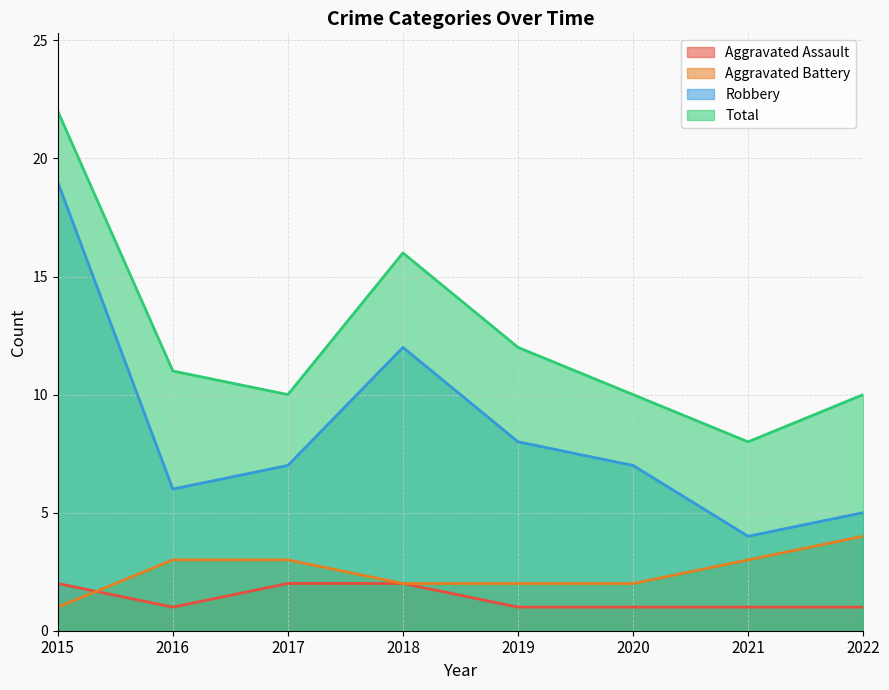

Reading left to right, what are all the values shown in this chart?

Aggravated Assault: 2015=2	2016=1	2017=2	2018=2	2019=1	2020=1	2021=1	2022=1
Aggravated Battery: 2015=1	2016=3	2017=3	2018=2	2019=2	2020=2	2021=3	2022=4
Robbery: 2015=19	2016=6	2017=7	2018=12	2019=8	2020=7	2021=4	2022=5
Total: 2015=22	2016=11	2017=10	2018=16	2019=12	2020=10	2021=8	2022=10